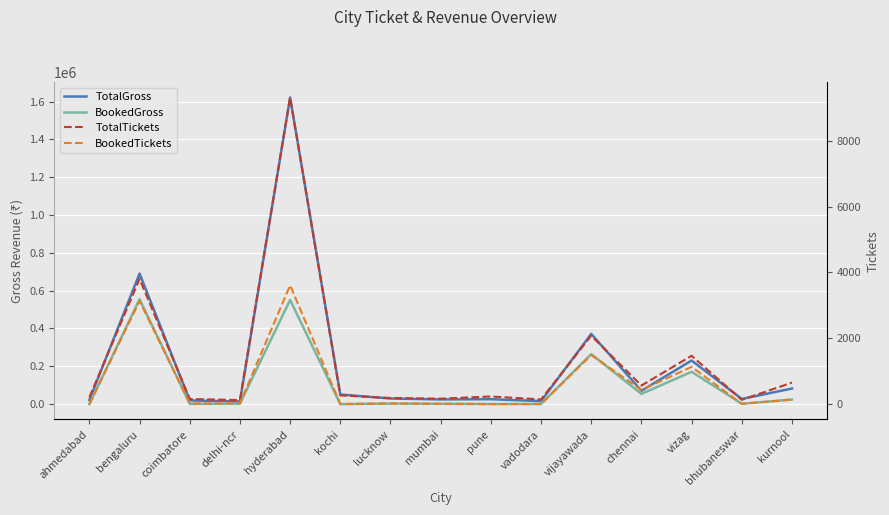

What are all the series names shown in the legend?

TotalGross, BookedGross, TotalTickets, BookedTickets